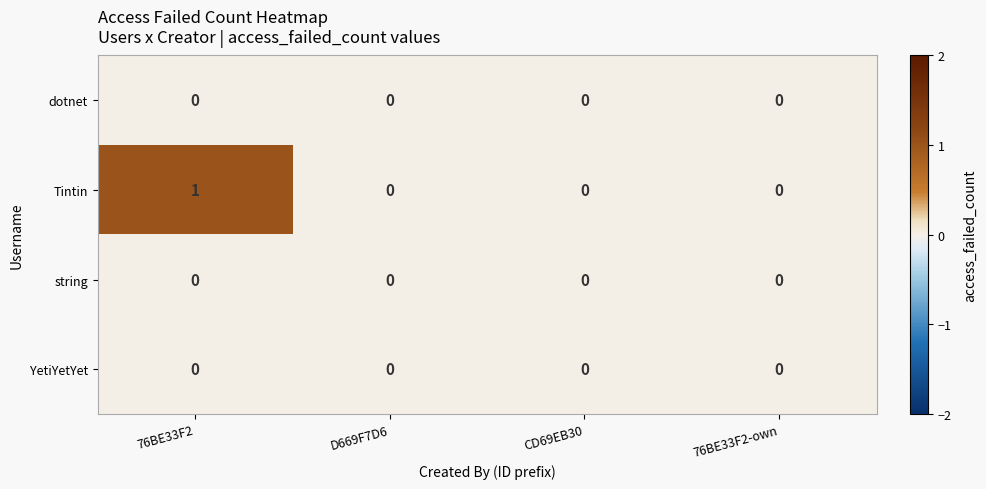

At which category is the sum across all series the highest?

76BE33F2